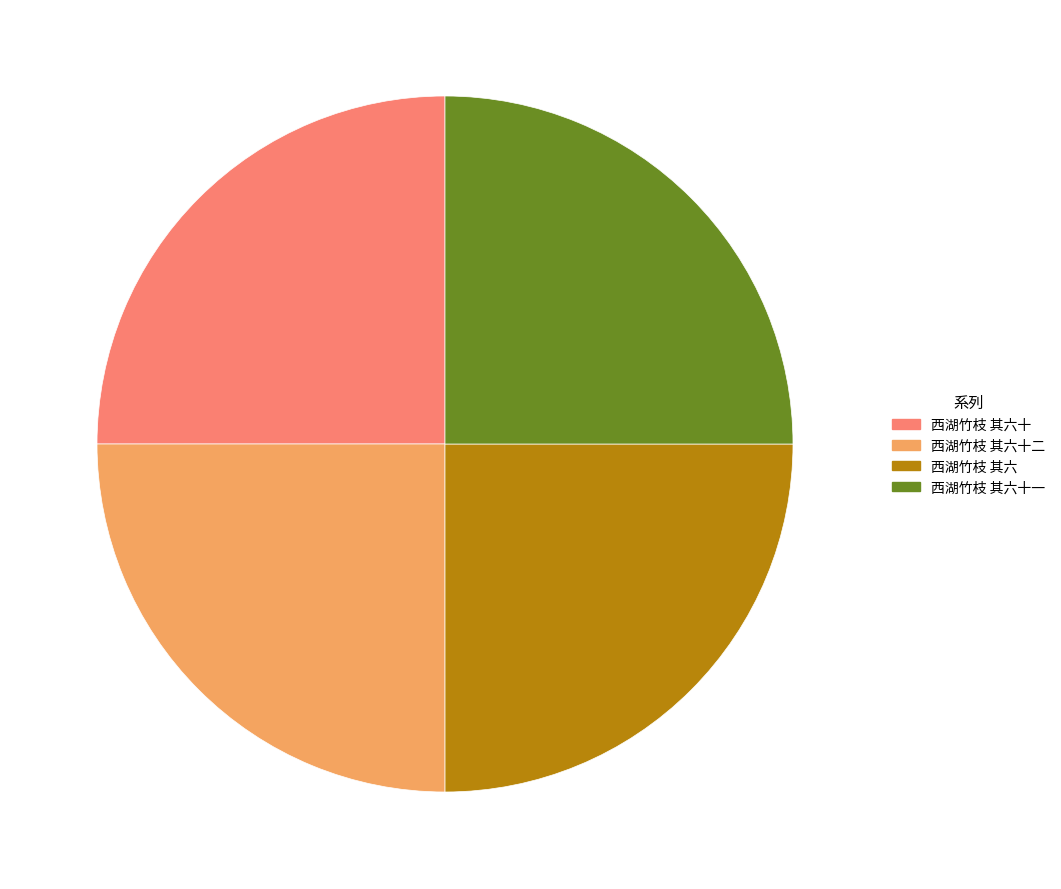

Does 西湖竹枝 其六十二 account for over 50% of the chart?

No